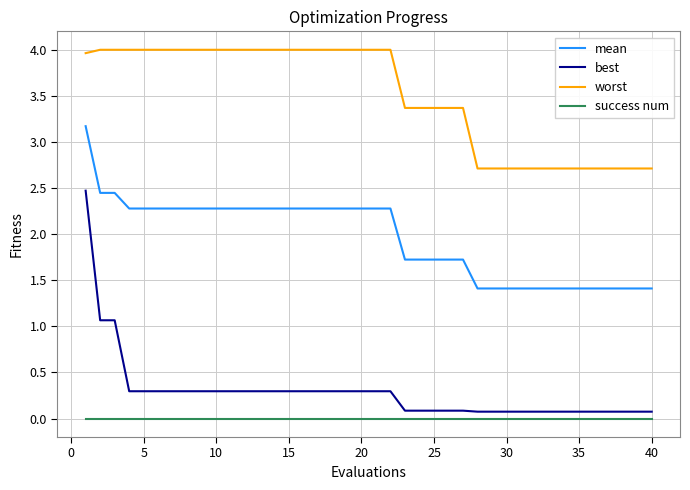

What is the difference between the maximum and minimum values in the worst series?

1.3